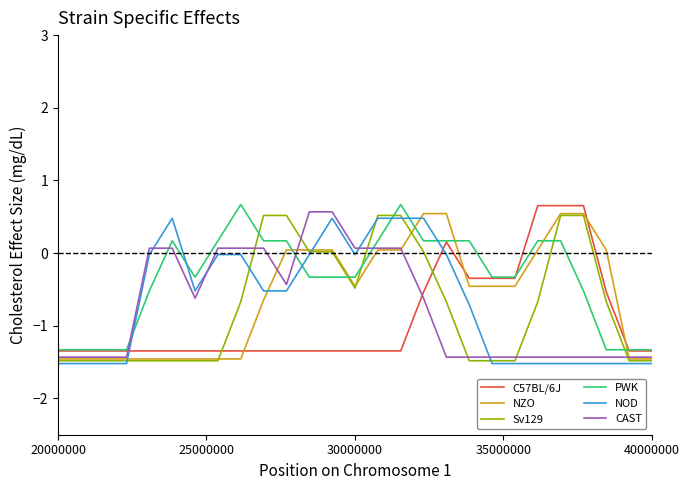

How many times do NOD and C57BL/6J cross each other?

2